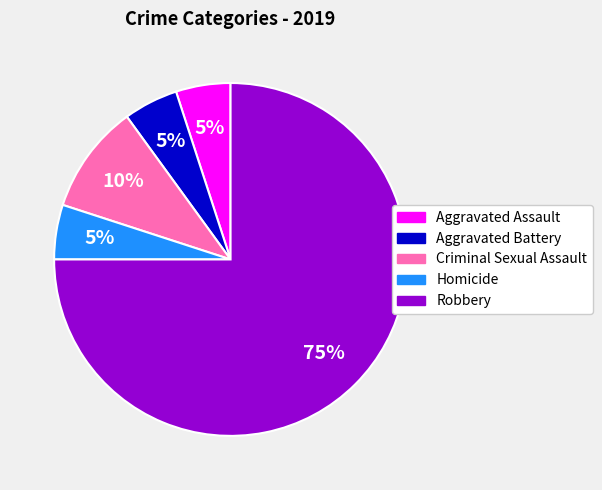

To the nearest percent, what is the combined percentage of Aggravated Assault and Criminal Sexual Assault?

15%